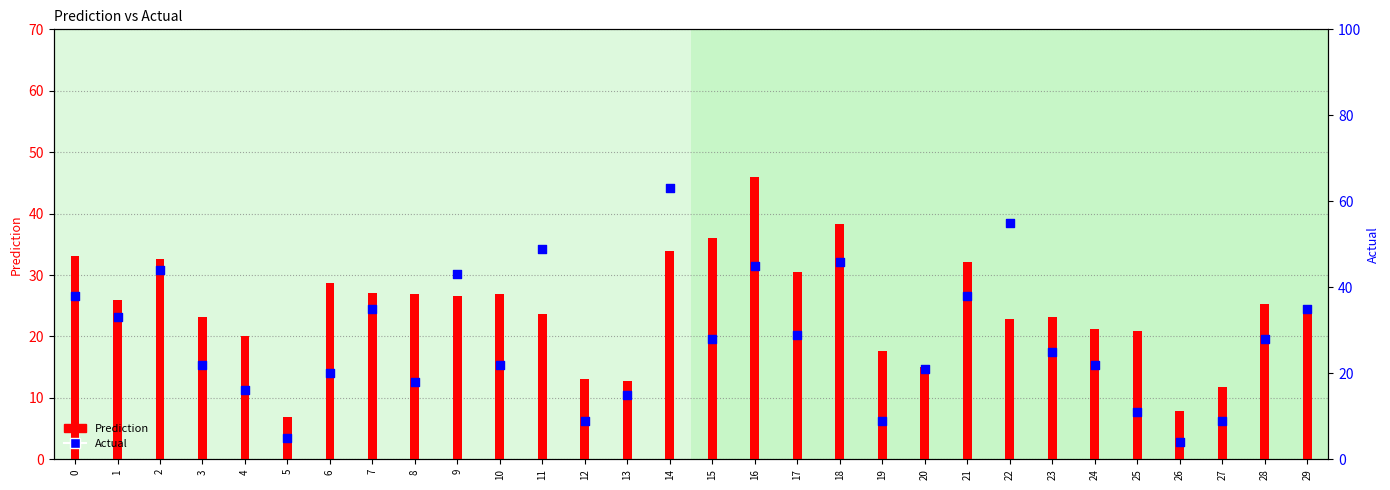

What are all the series names shown in the legend?

Prediction, Actual